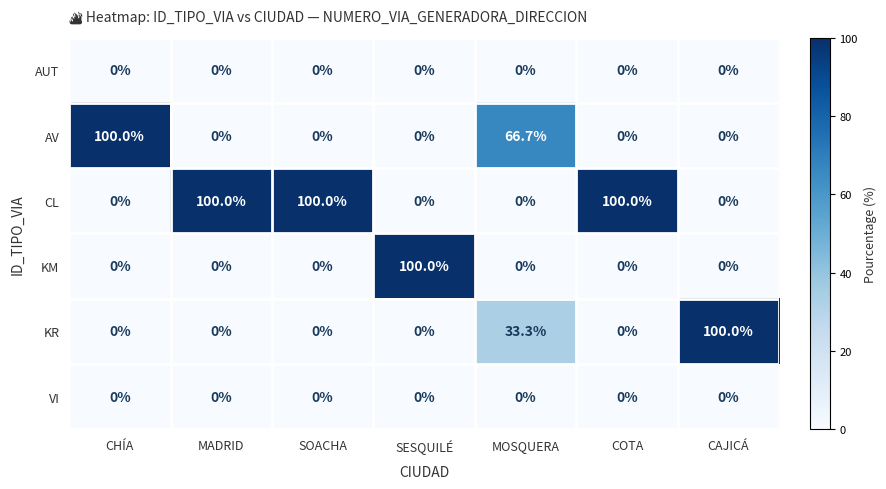

What is the spread (max minus min) of values at MOSQUERA?

66.7